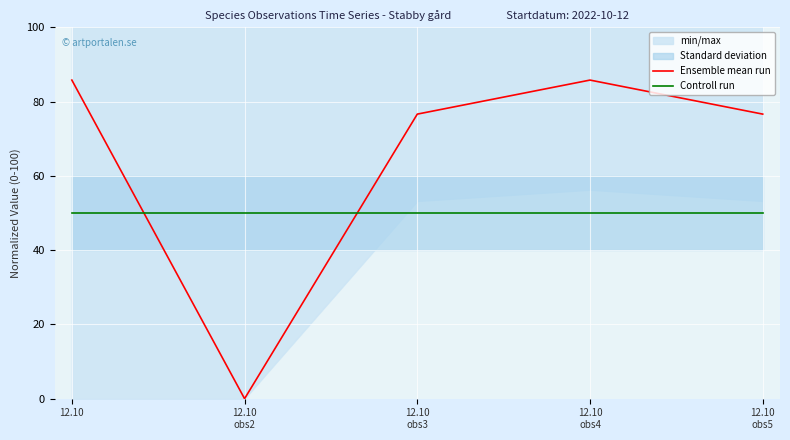

True or false: Ensemble mean run and Controll run intersect in this chart.

True